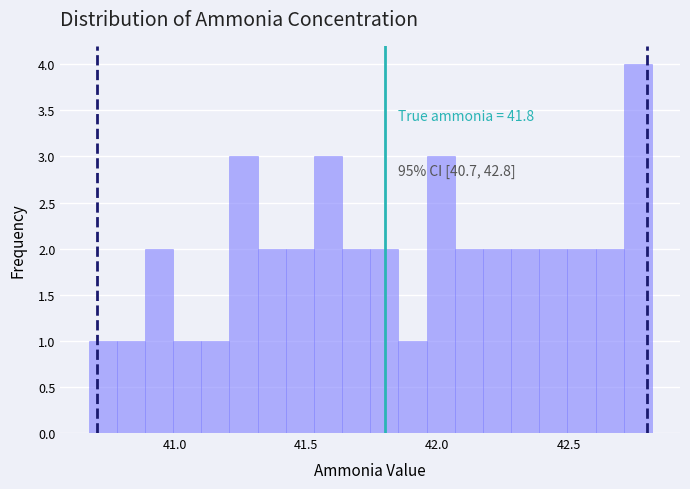

Around what value on the x-axis is the tallest bar? Give the approximate position of its centre, as read against the axis.

42.75